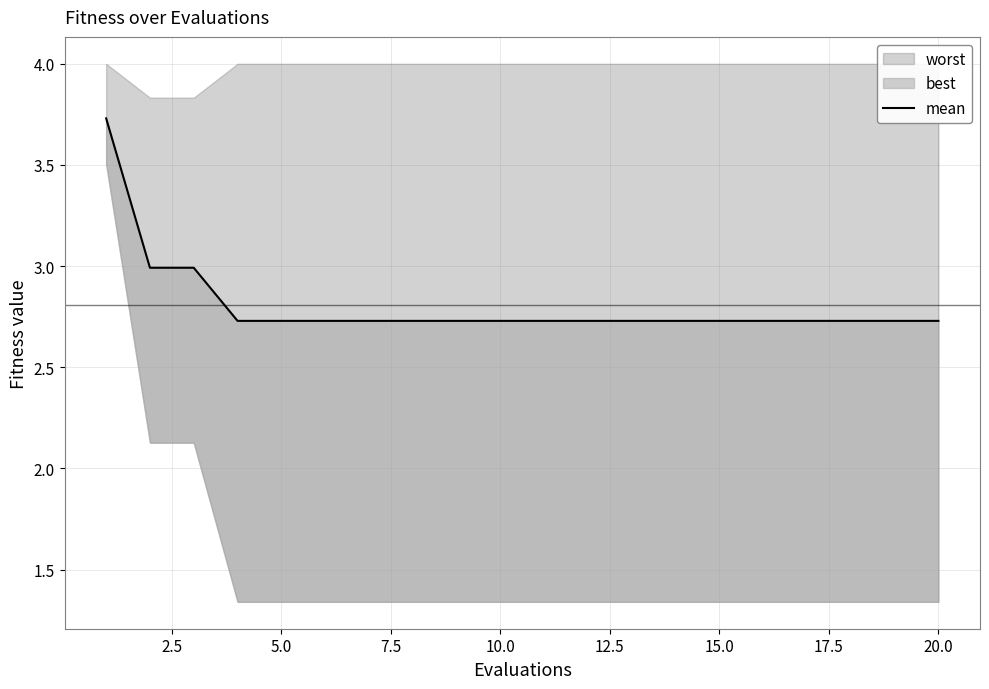

The chart shows a value of 4.8 at 17. True or false?

False